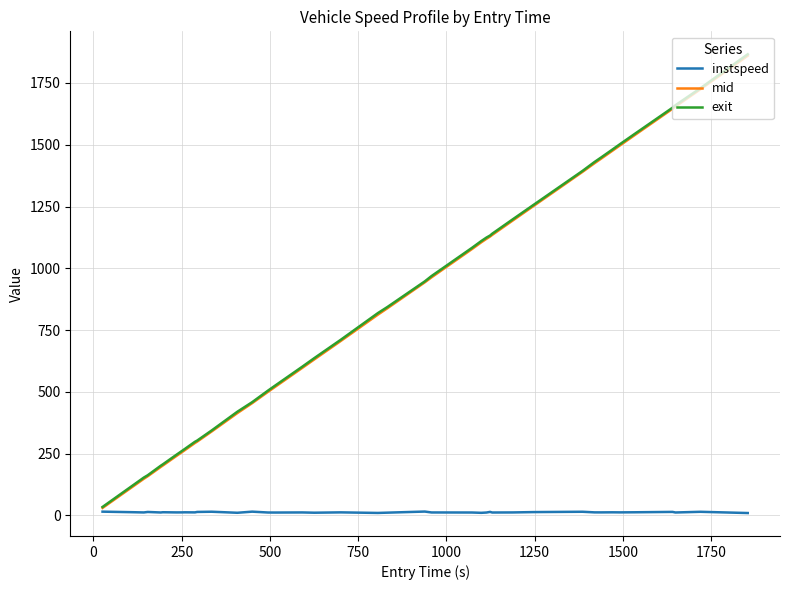

Count the number of data series in this chart.

3